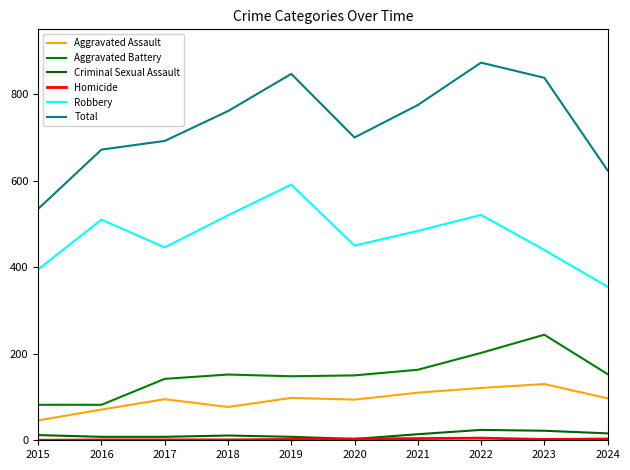

List the labels in order of Robbery value, smallest first.

2024, 2015, 2023, 2017, 2020, 2021, 2016, 2018, 2022, 2019